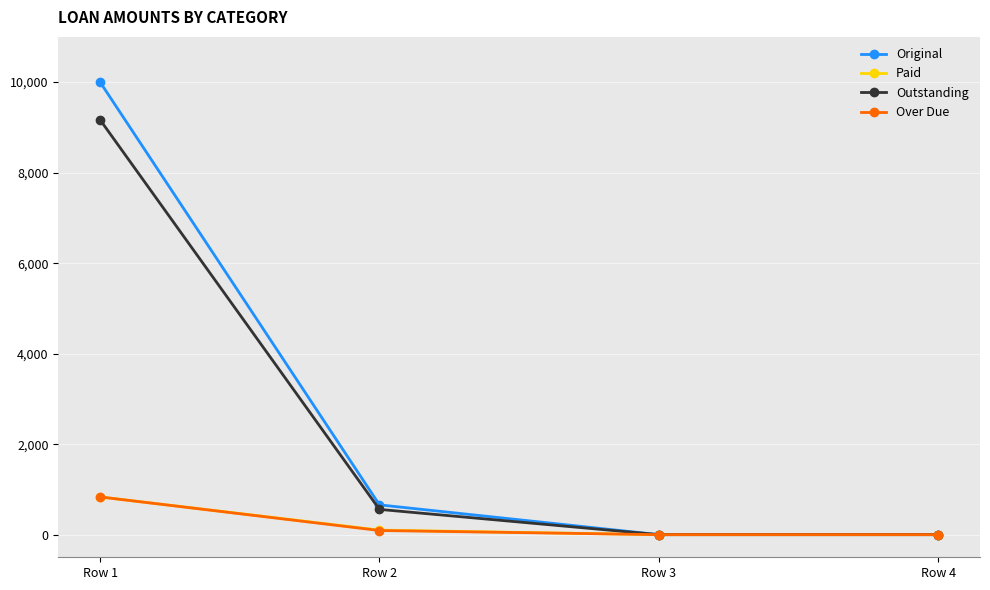

Is it true that Original equals 3591.0 at Row 3?

False